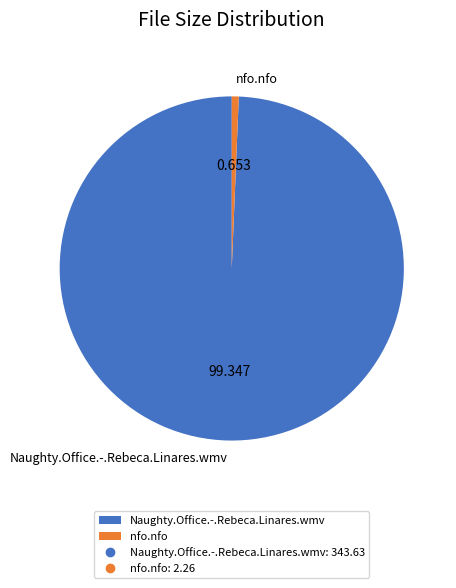

Which slice is the largest?

Naughty.Office.-.Rebeca.Linares.wmv